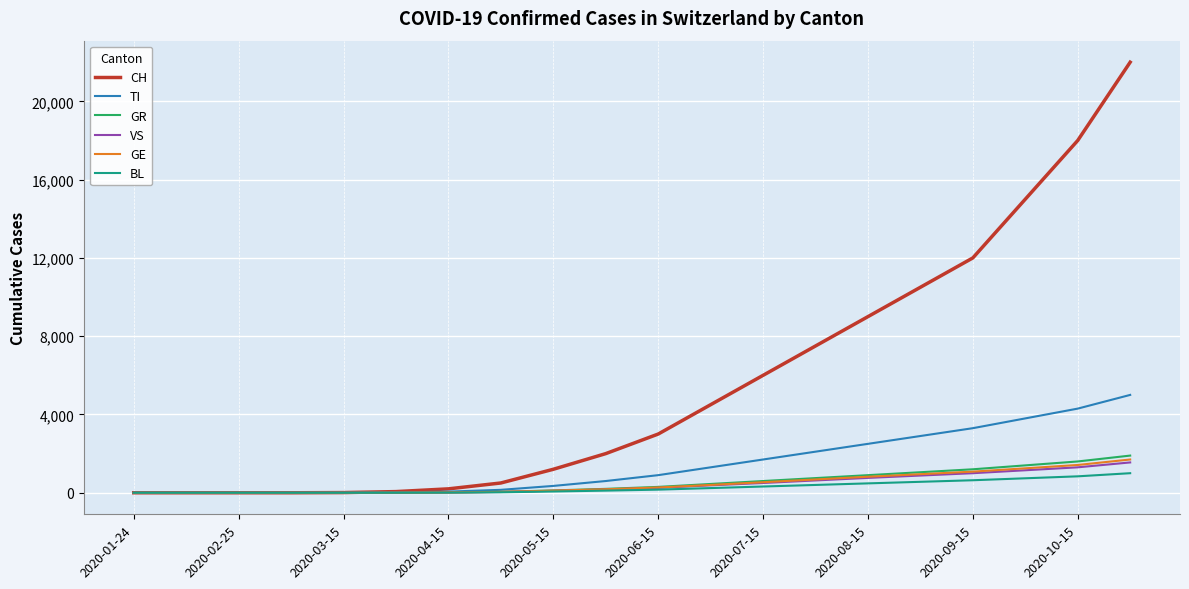

Which series has the largest total across all categories?

CH